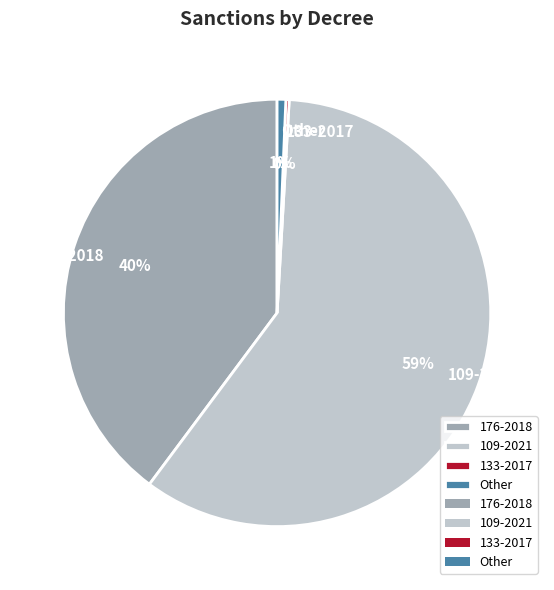

Which has a higher value, 176-2018 or Other?

176-2018